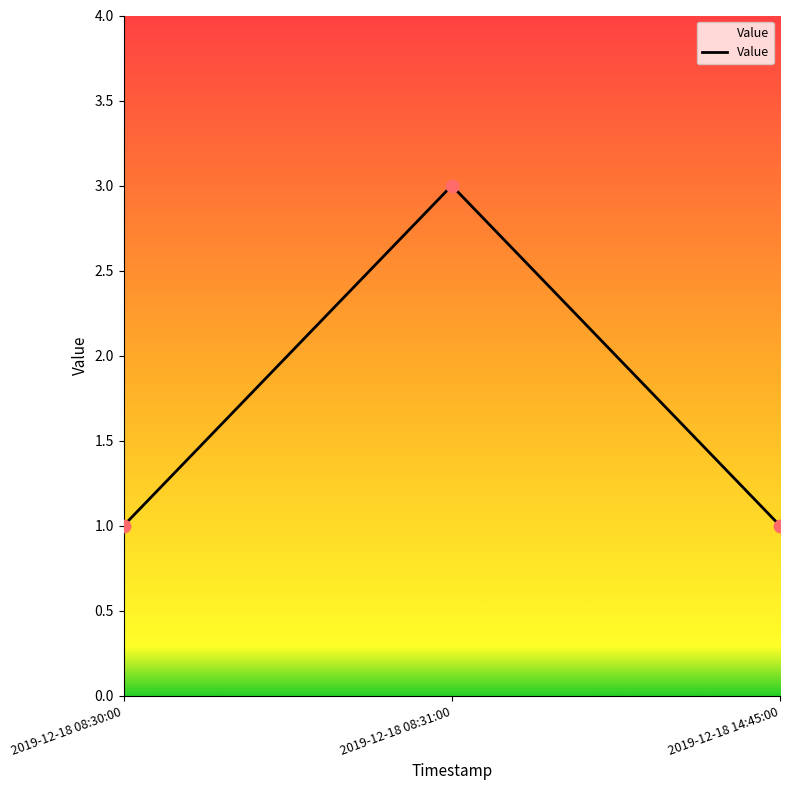

What is the change in value from 2019-12-18 08:30:00 to 2019-12-18 08:31:00?

+2